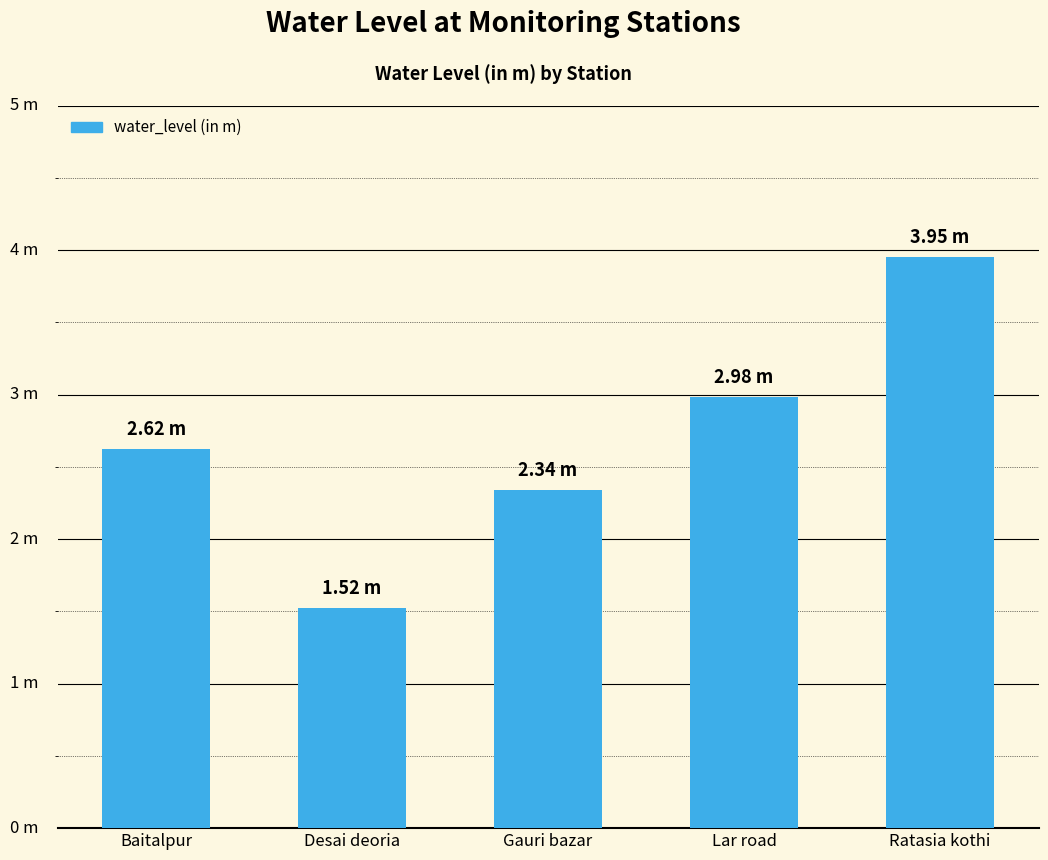

What is the sum of all values?

13.4